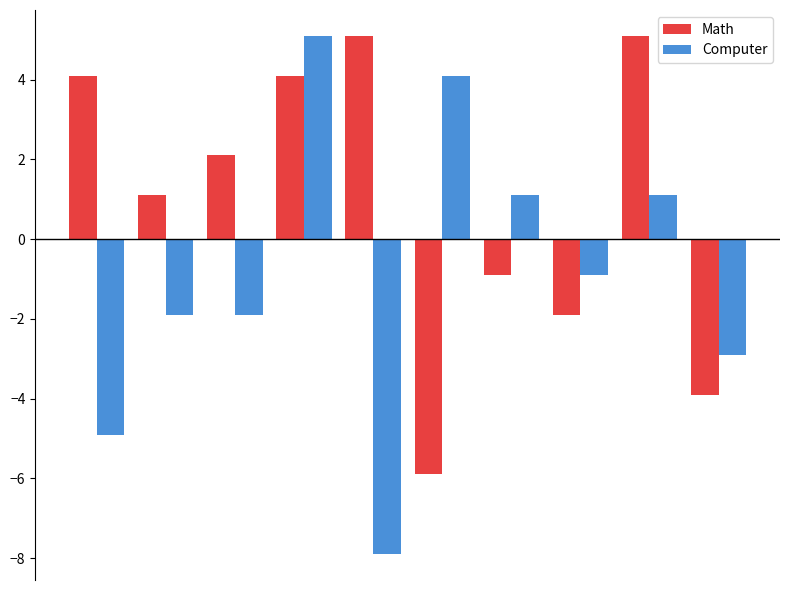

Which series has the largest total across all categories?

Math